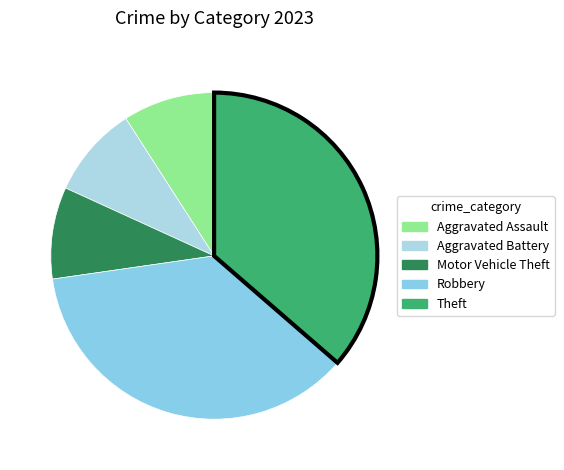

Approximately how many times larger is the value at Aggravated Battery compared to Motor Vehicle Theft?

1.0